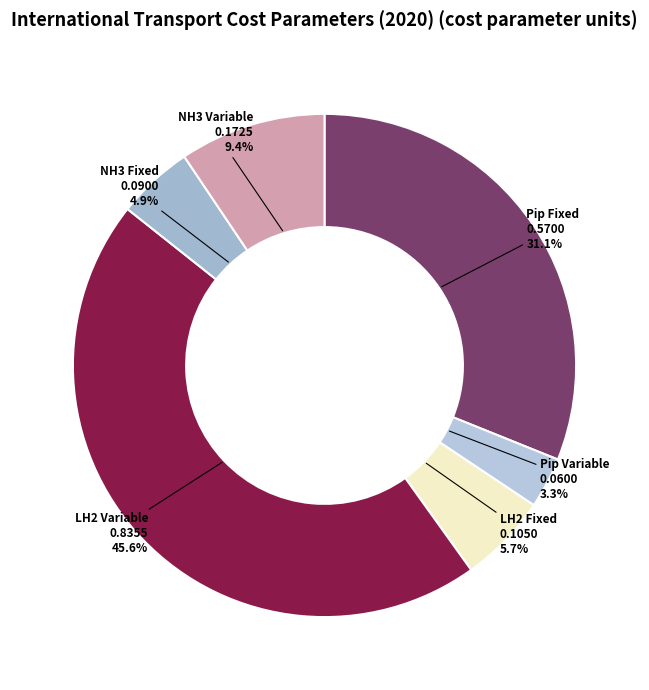

Between LH2 Fixed and Pip Fixed, which is larger?

Pip Fixed